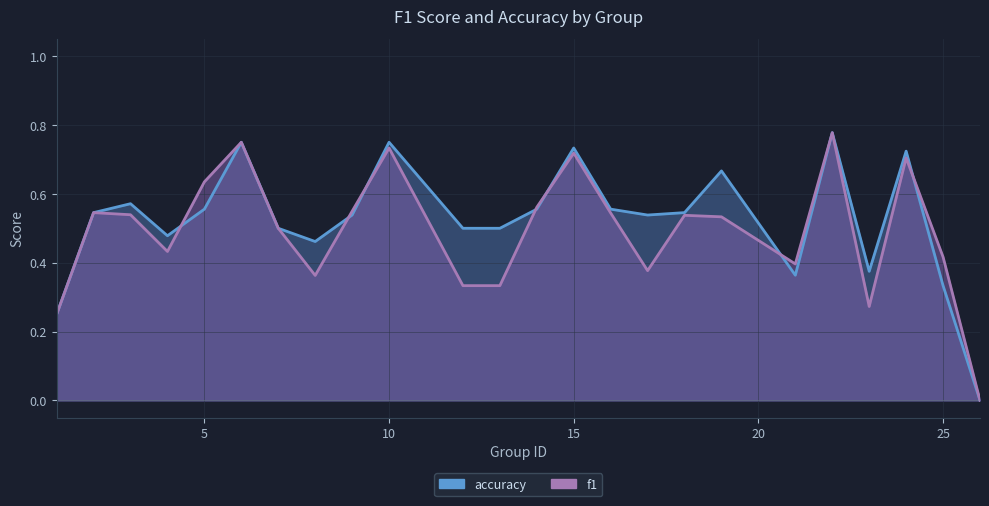

Is the value of accuracy at 6 greater than the value of f1 at 23?

Yes